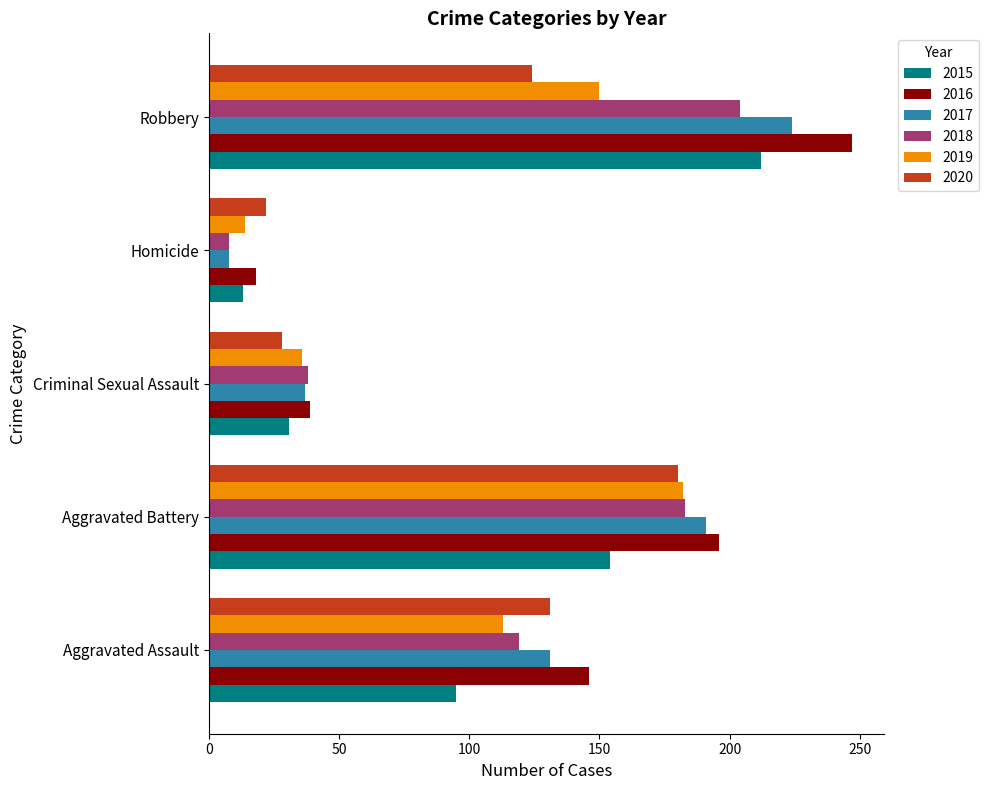

Where is 2018 nearest to the value 106?

Aggravated Assault